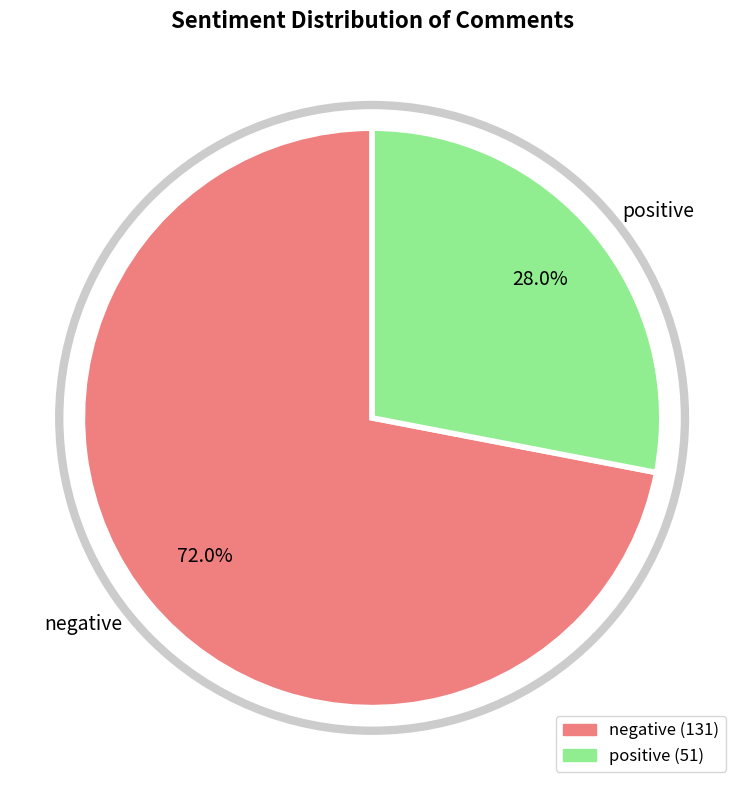

To the nearest percent, what percentage of the pie is negative?

72%